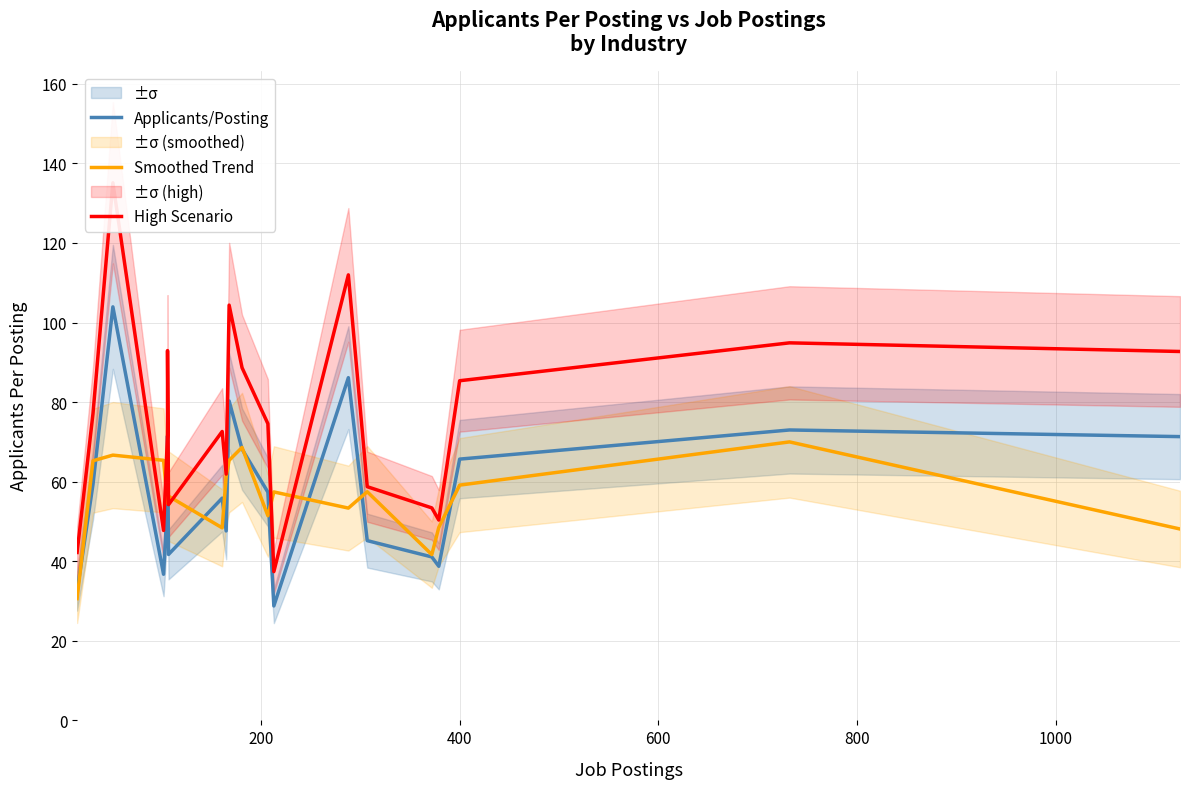

Which series has the widest spread of values?

High Scenario